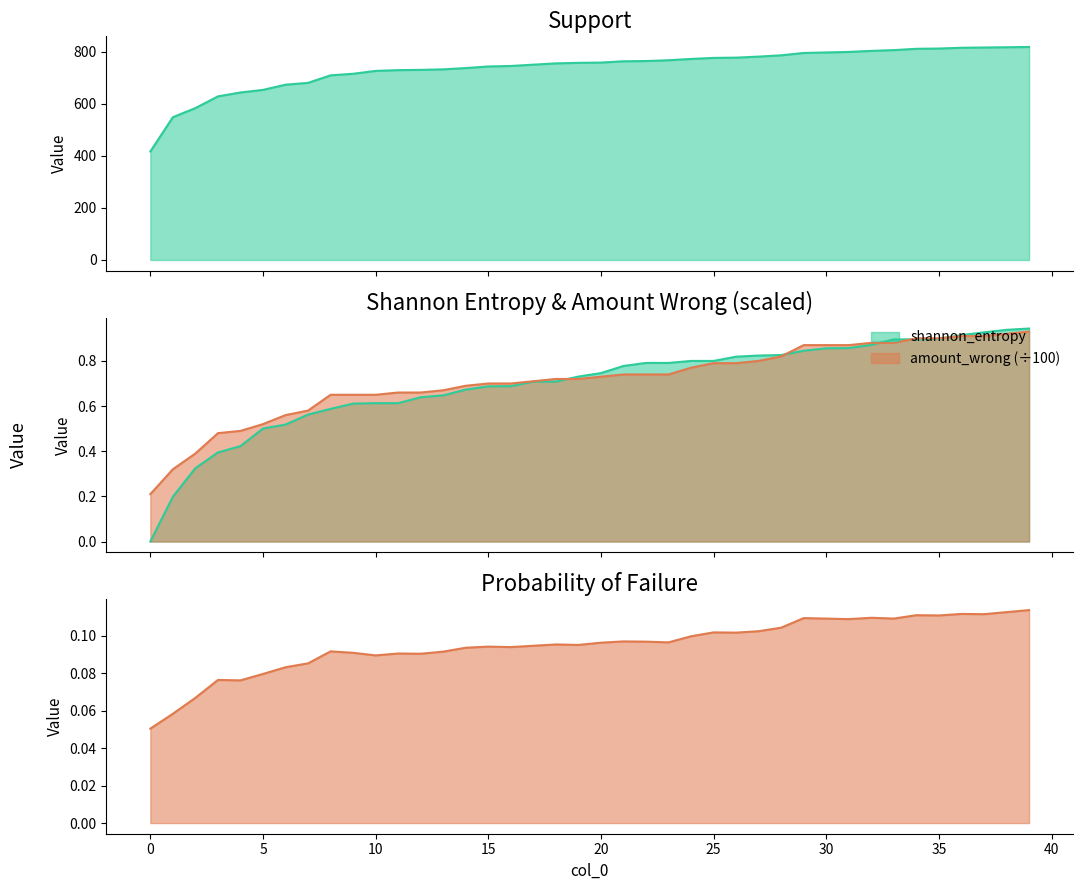

Which has a higher value, 38 or 35?

38